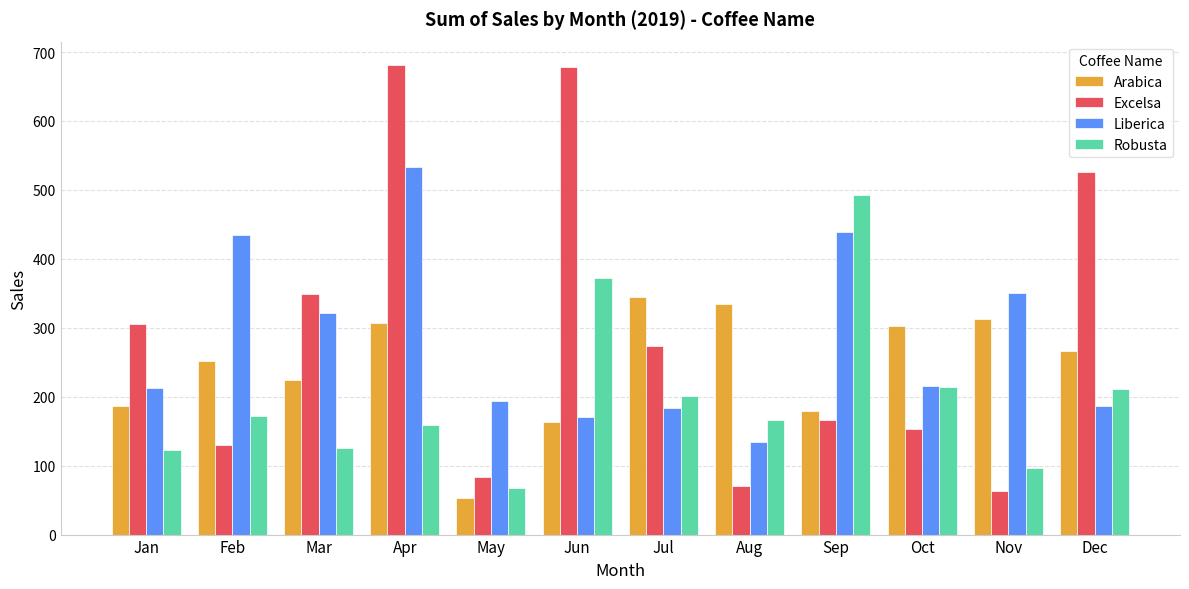

What are all the series names shown in the legend?

Arabica, Excelsa, Liberica, Robusta